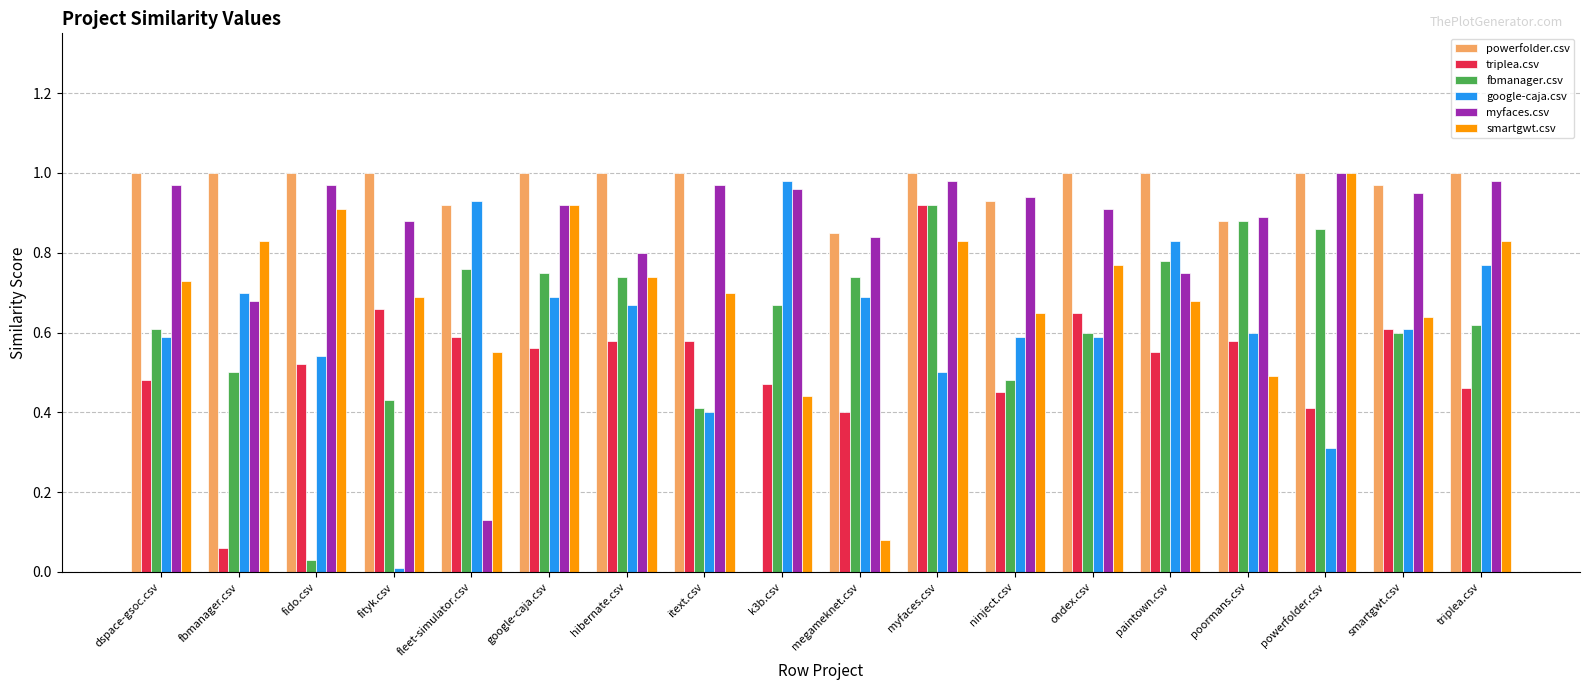

Between megameknet.csv and poormans.csv, which series saw the biggest shift?

smartgwt.csv